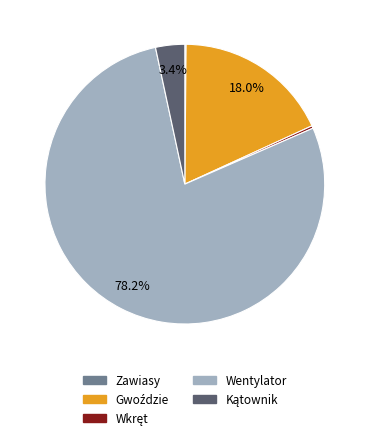

Is there any slice that represents more than half of the pie?

Yes